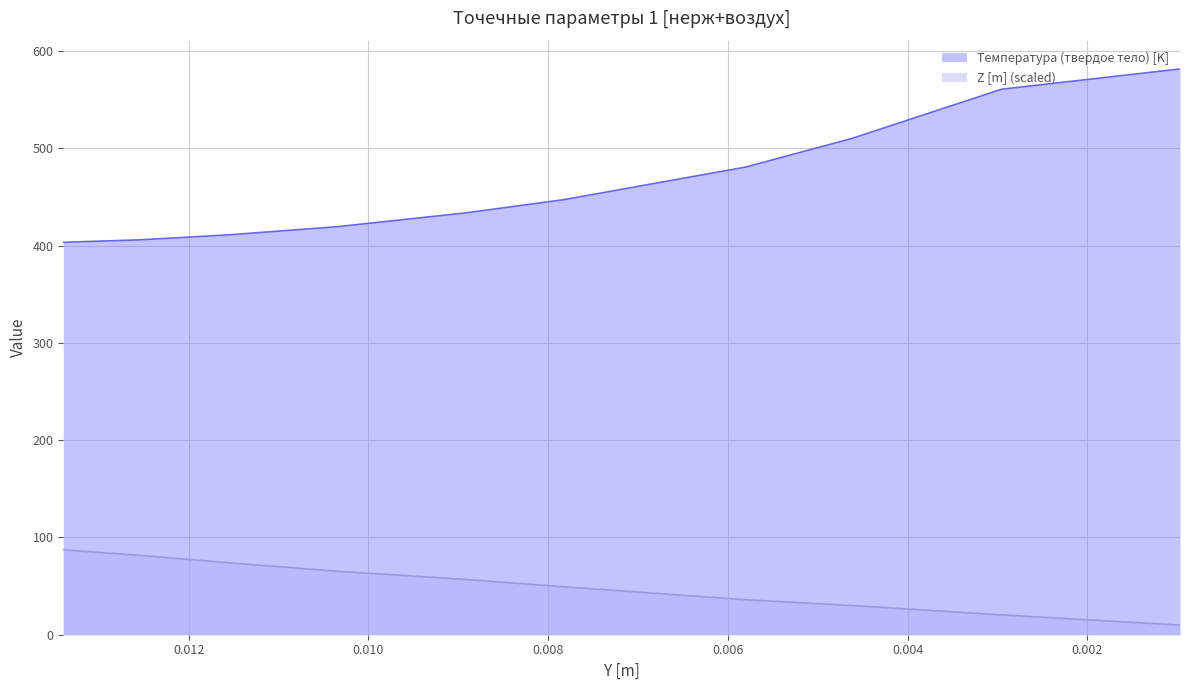

Reading left to right, what are all the values shown in this chart?

Температура (твердое тело) [K]: 403.3	405.9	410.9	419.4	433.5	447.2	480.7	510.1	560.7	581.5
Z [m] (scaled): 87.2	81.5	74.0	65.2	56.8	49.3	35.9	30.0	20.3	9.9